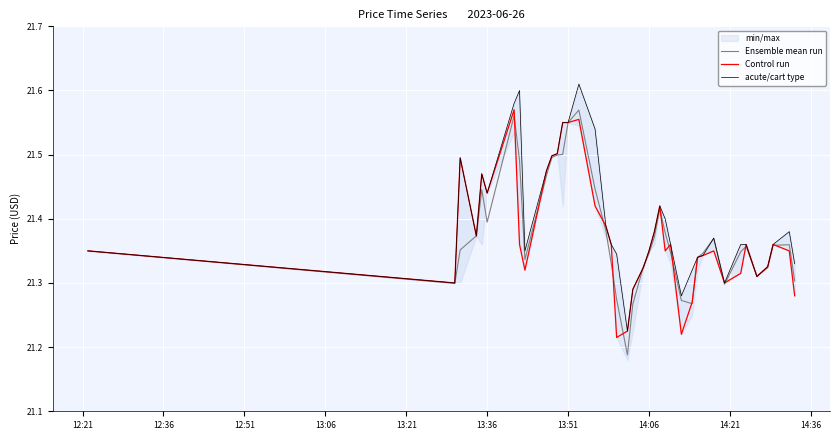

What is the minimum value for acute/cart type?

21.2